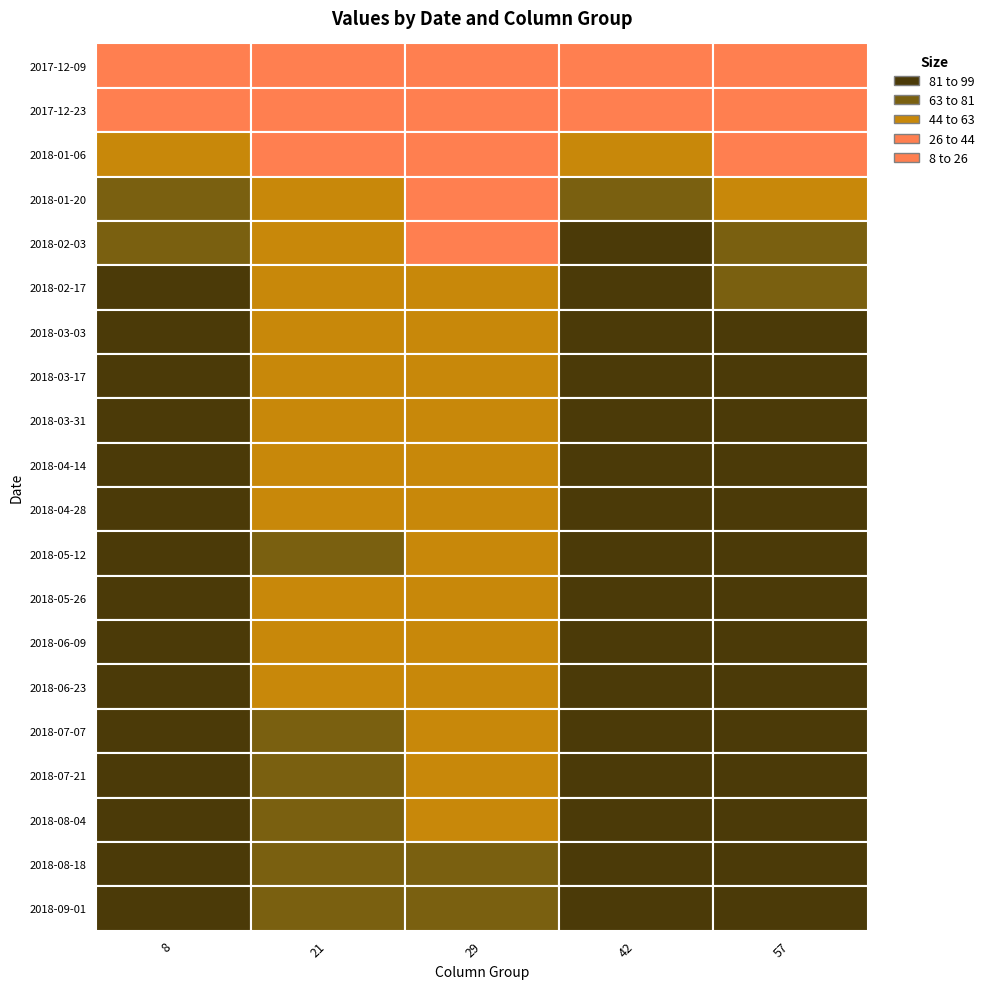

Where does the 29 series first go above 54?

11